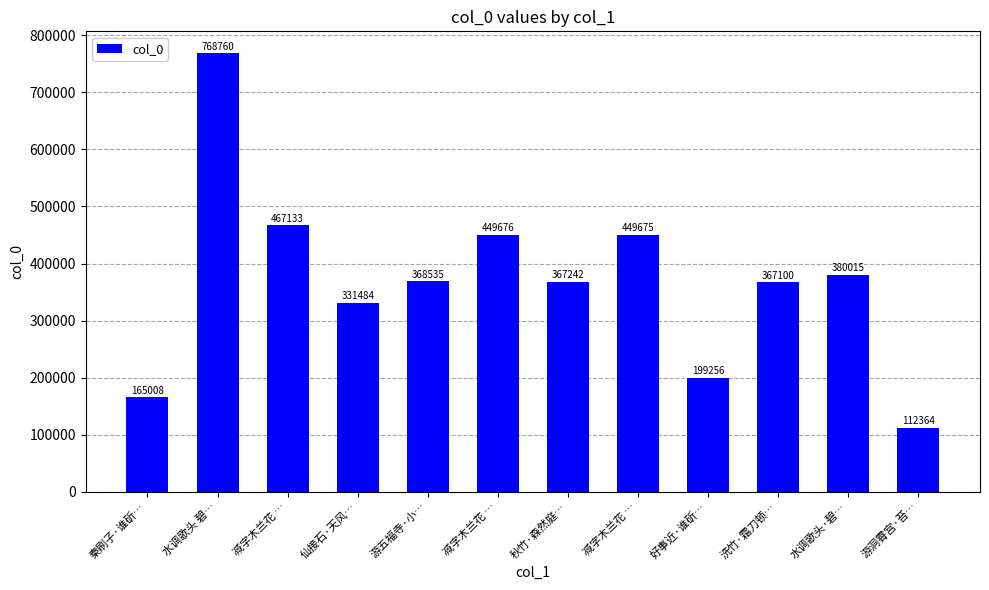

How many distinct data groups are displayed?

1